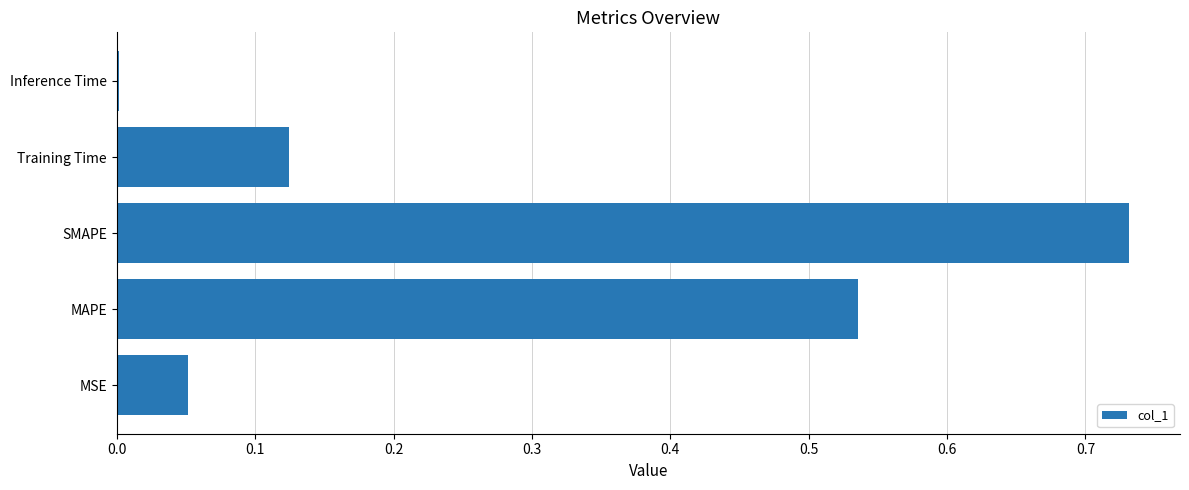

Between Training Time and MSE, which is larger?

Training Time